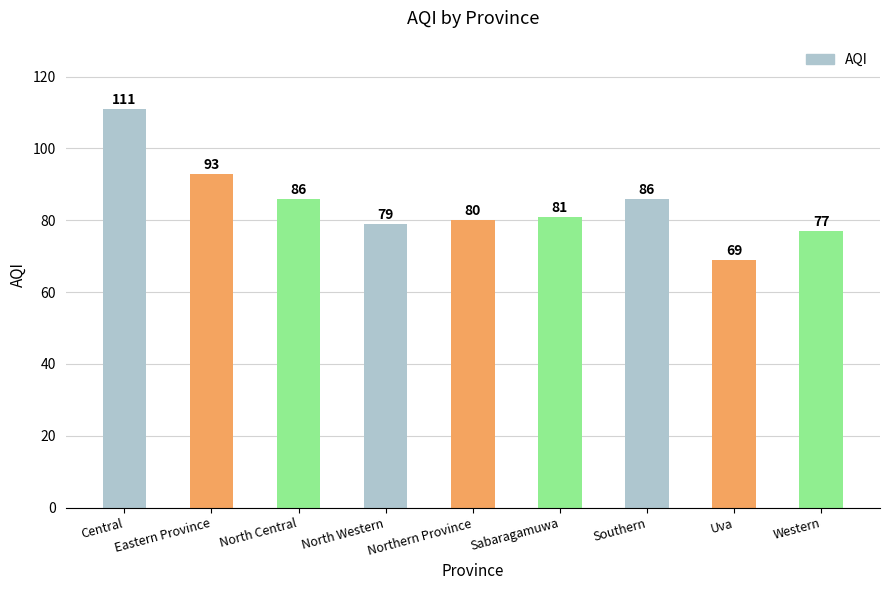

How many distinct data groups are displayed?

1